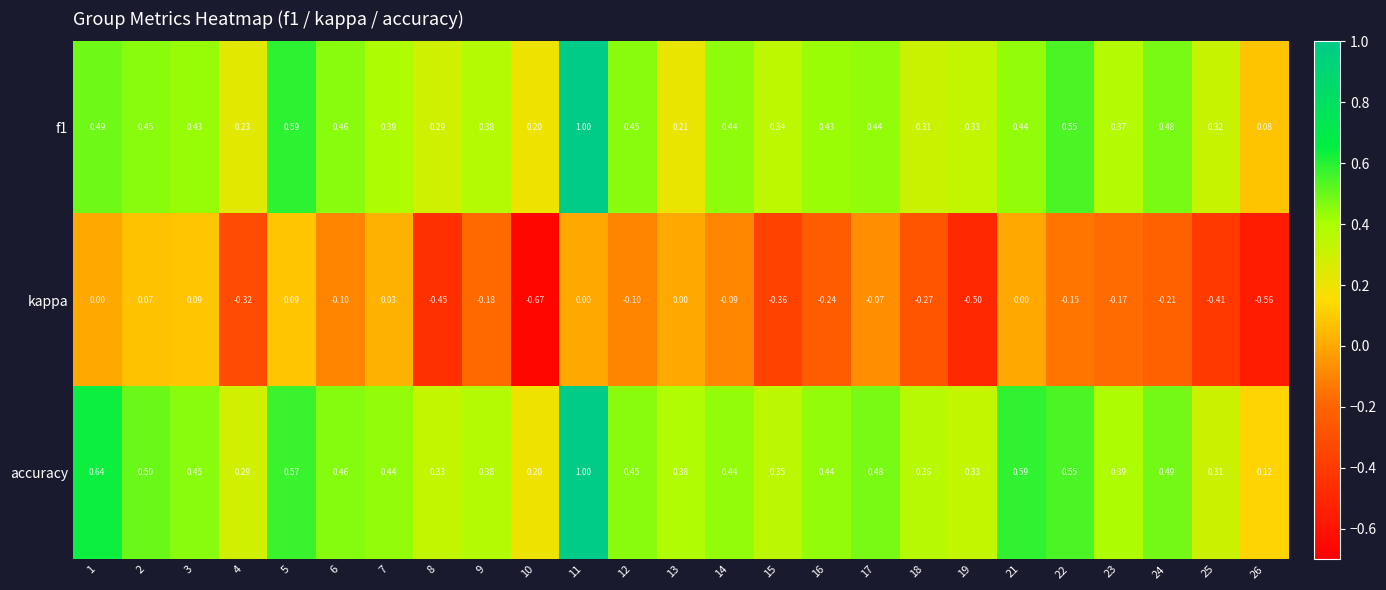

Which series has the largest total across all categories?

accuracy